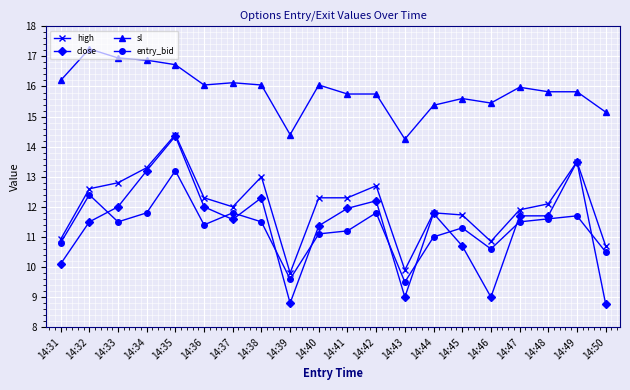

What is the approximate value of entry_bid at 14:35?

13.2